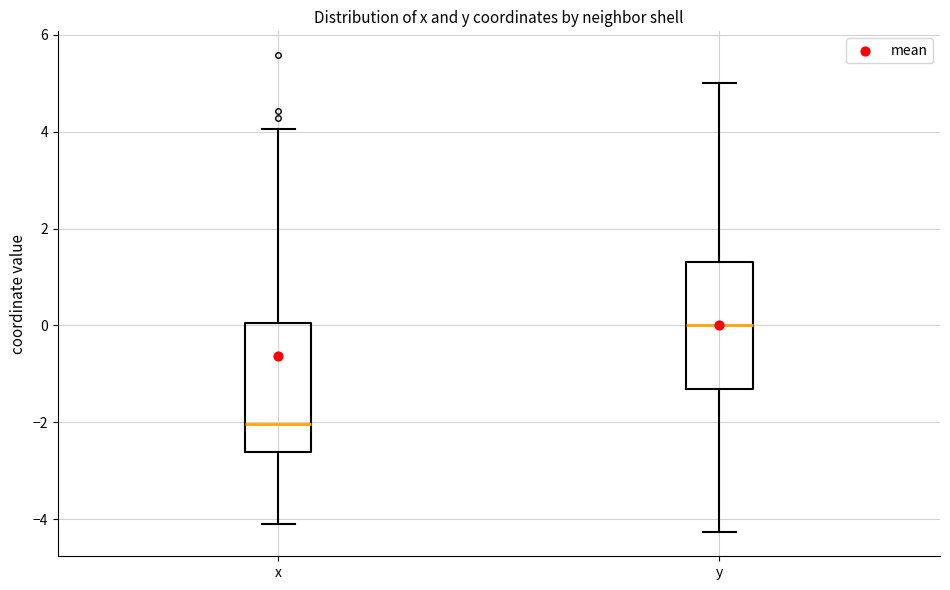

Reading left to right, read every box against the y-axis: the position of its median line, the range the box covers, and the ends of its whiskers. The values are not printed on the chart, so give them approximately, as read against the axis.

x: median -2.0, box -2.6 to 0.0, whiskers -4.0 to 4.0
y: median 0.0, box -1.4 to 1.4, whiskers -4.2 to 5.0